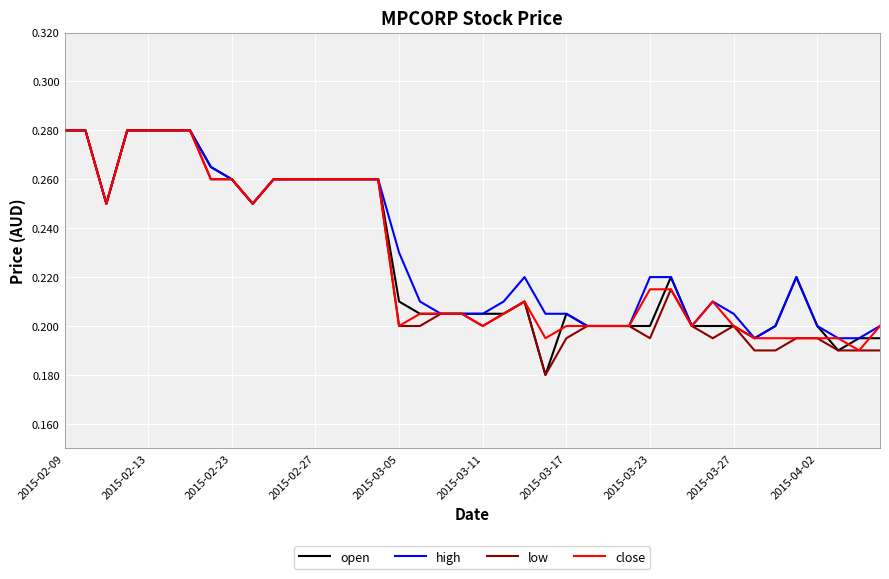

How many lines are shown in the chart?

4